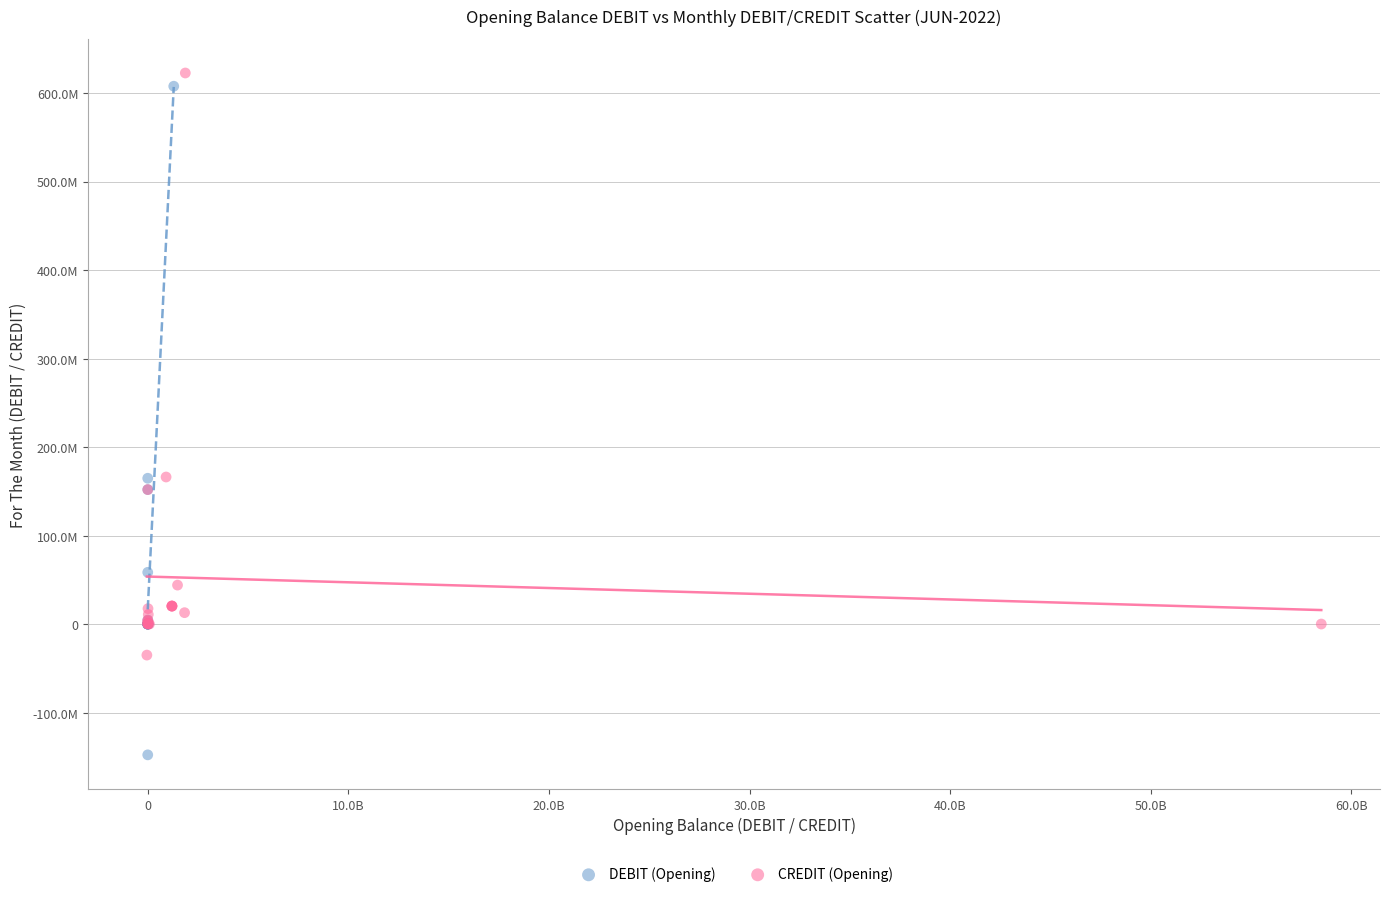

What are all the series names shown in the legend?

DEBIT (Opening), CREDIT (Opening)